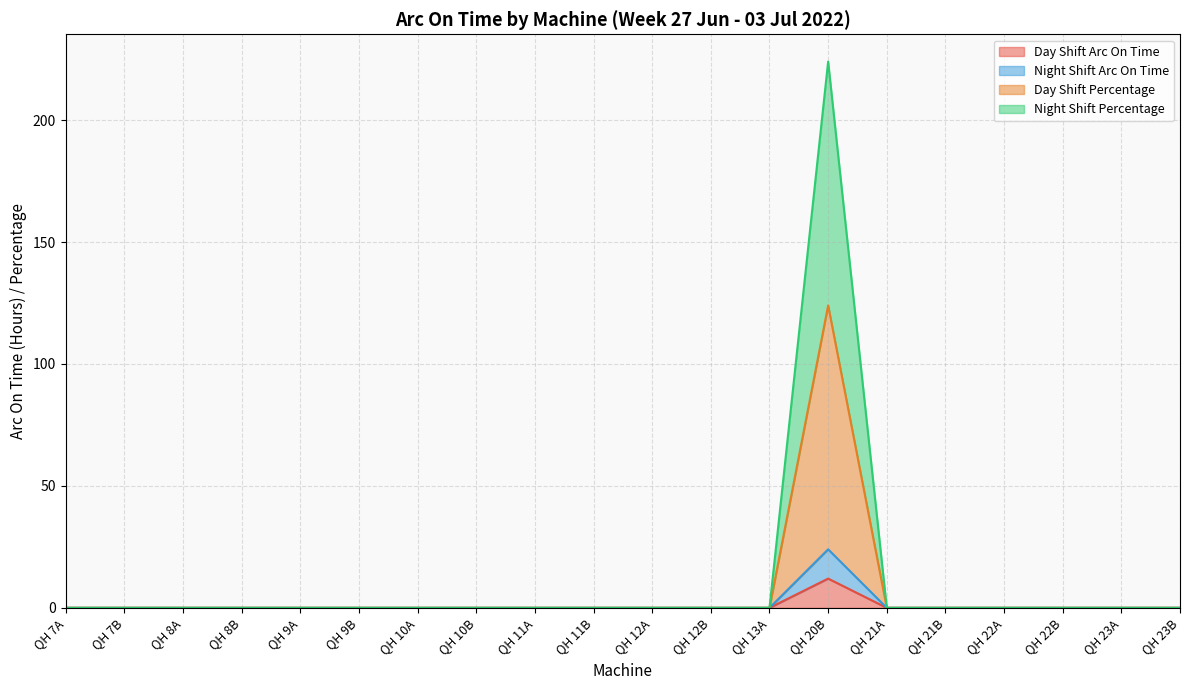

Does the chart display data point markers on the line(s)?

No